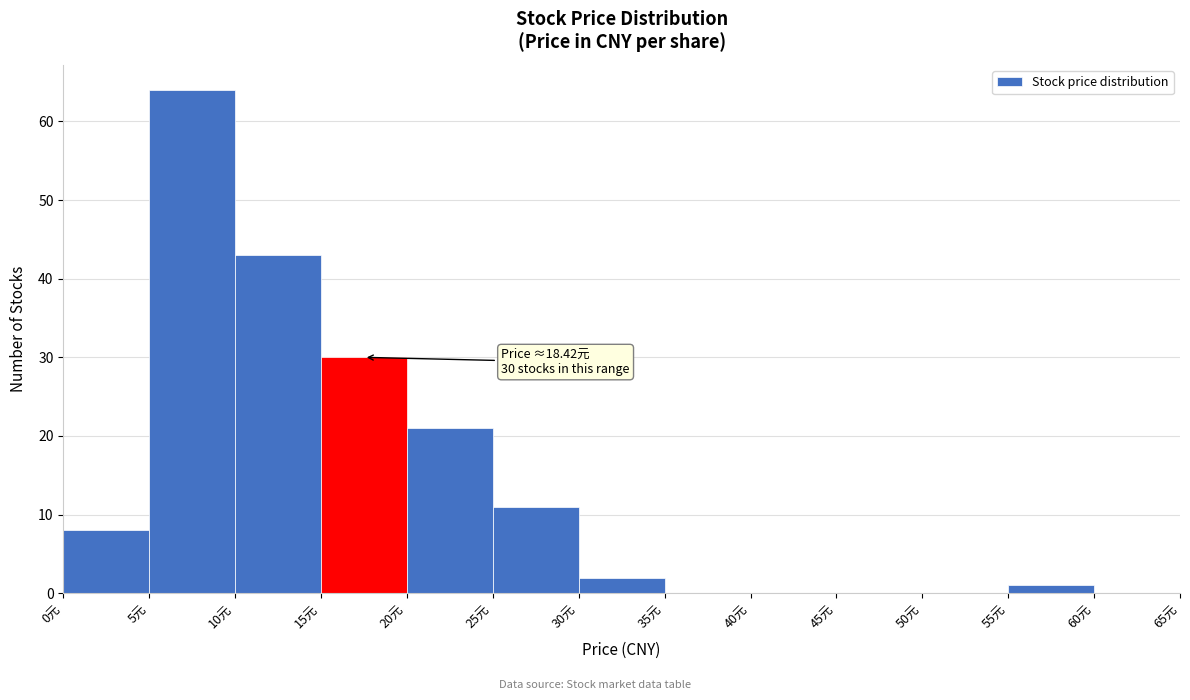

Which range on the x-axis has the tallest bar?

5 to 10